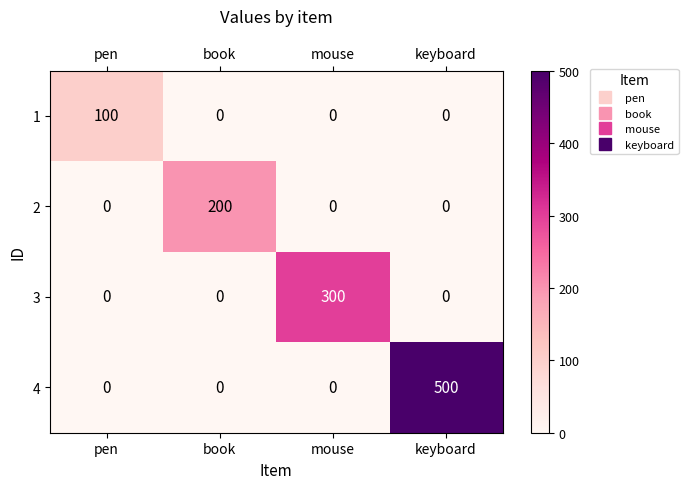

What is the difference between the maximum and second lowest values in the 4 series?

500